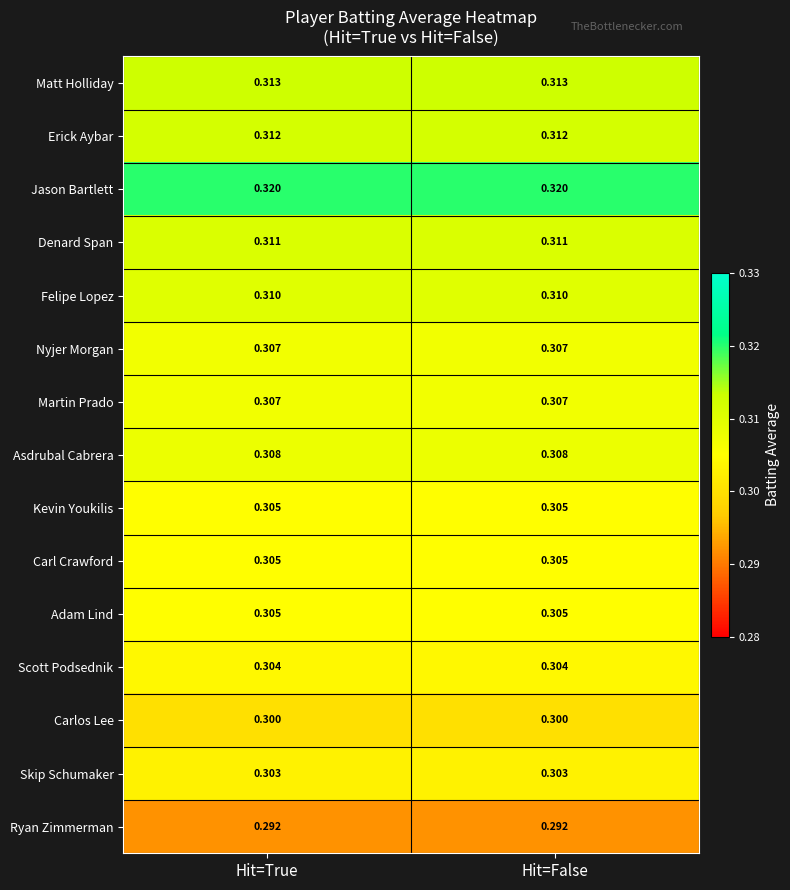

Which series has the largest total across all categories?

Jason Bartlett